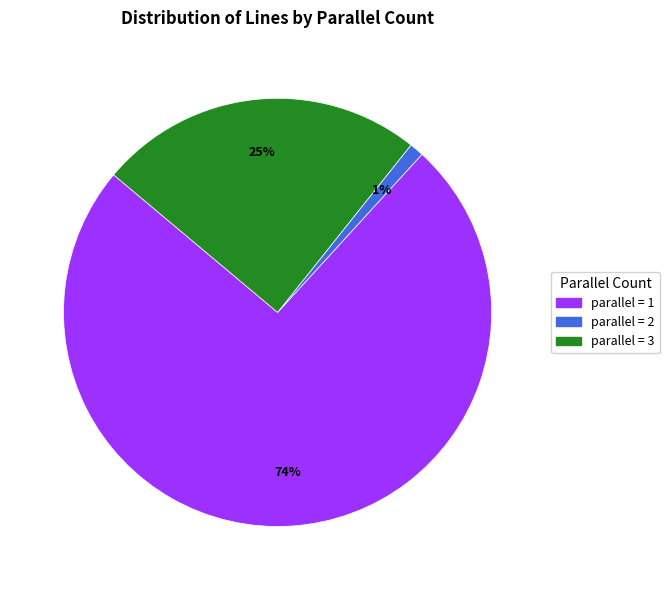

To the nearest percent, what is the average slice percentage?

33%